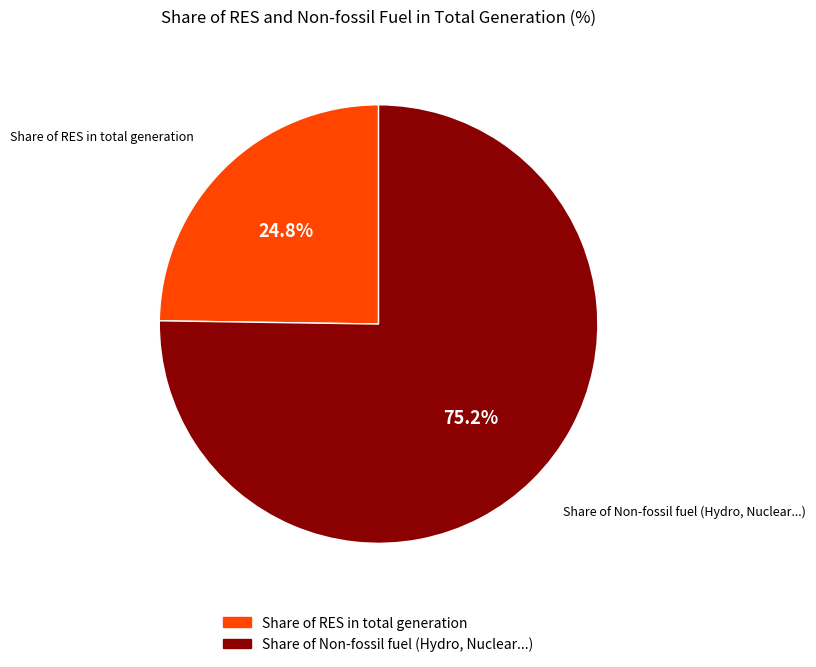

Is there any slice that represents more than half of the pie?

Yes